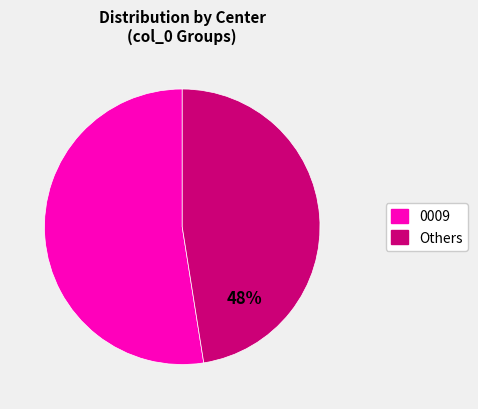

Is there a majority slice in this chart?

Yes